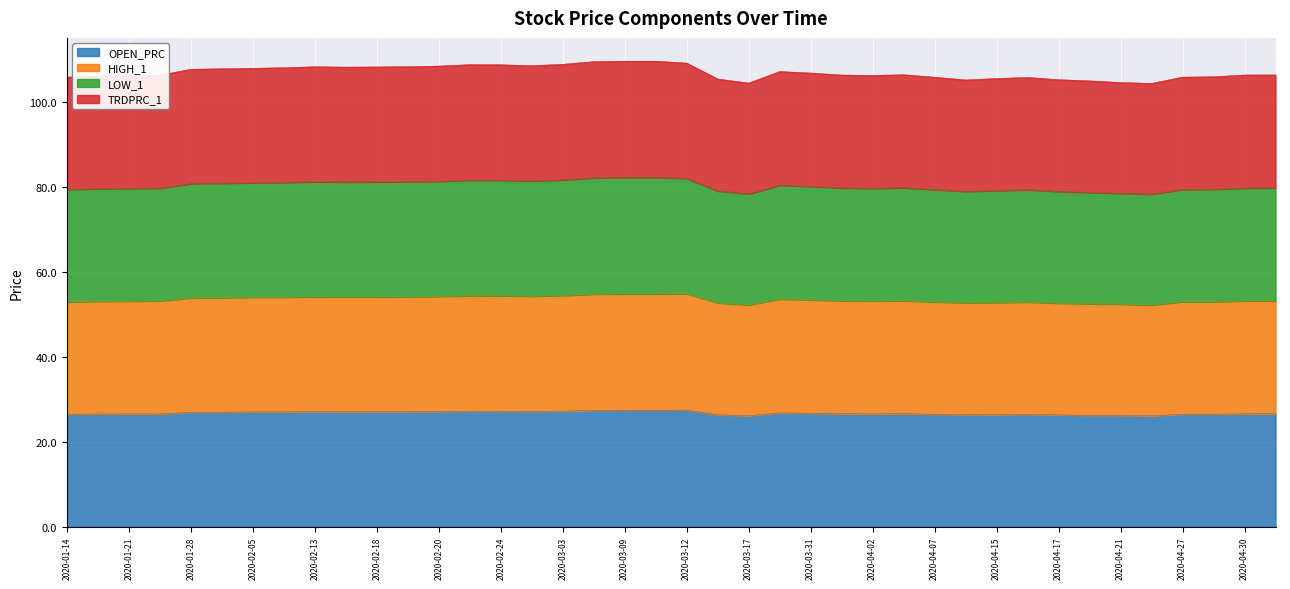

At how many categories does at least one series exceed 46?

40